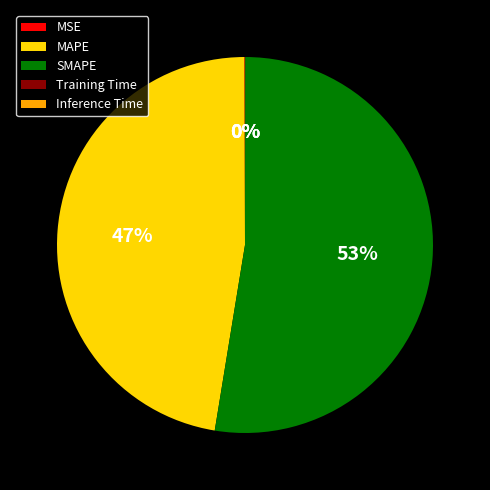

To the nearest percent, what is the difference between the largest and smallest slice percentages?

53%